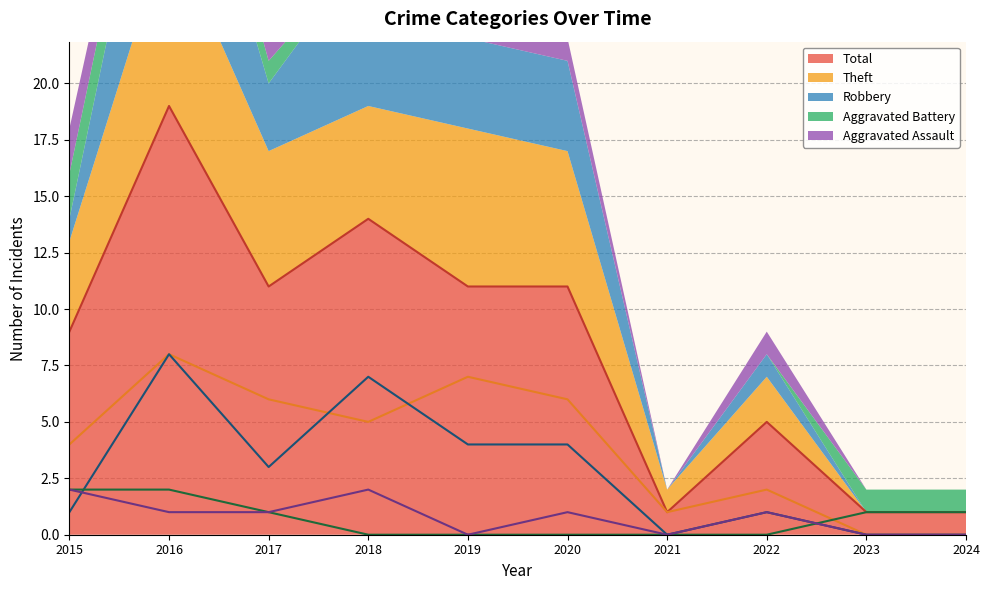

What are all the series names shown in the legend?

Aggravated Assault, Aggravated Battery, Robbery, Theft, Total